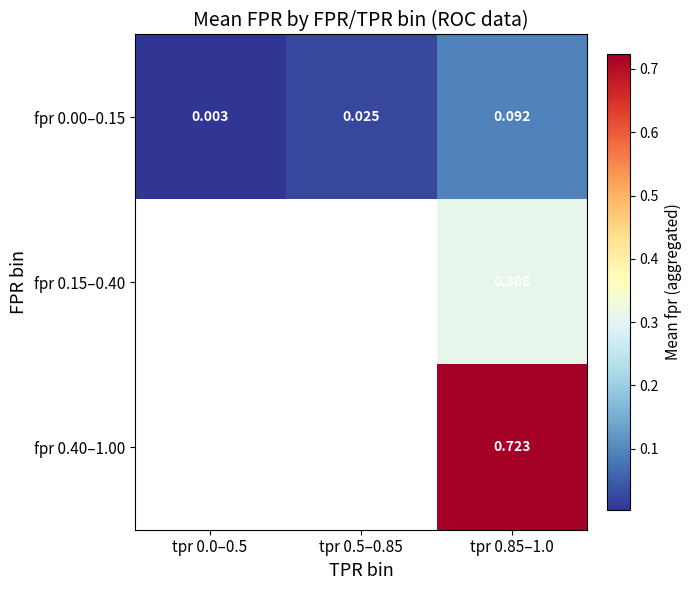

Read the fpr 0.40–1.00 value at tpr 0.85–1.0.

0.7